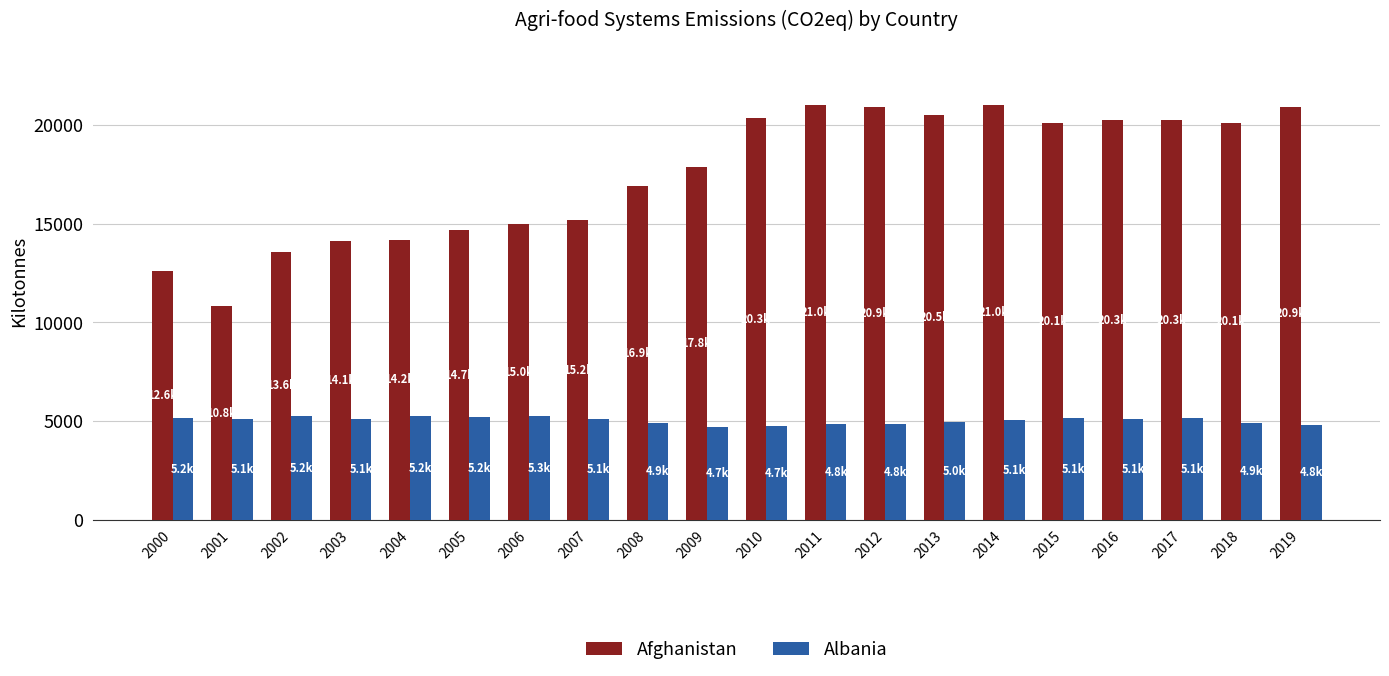

Rank the series by their average value, from highest to lowest.

Afghanistan, Albania